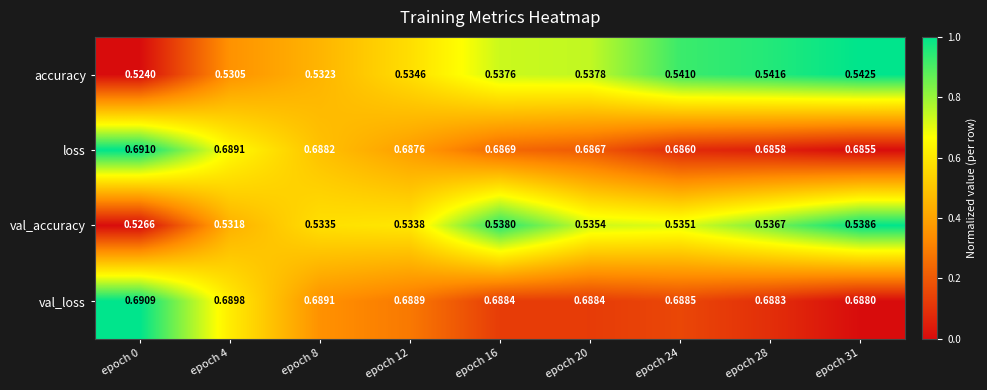

Which series has the largest total across all categories?

val_loss